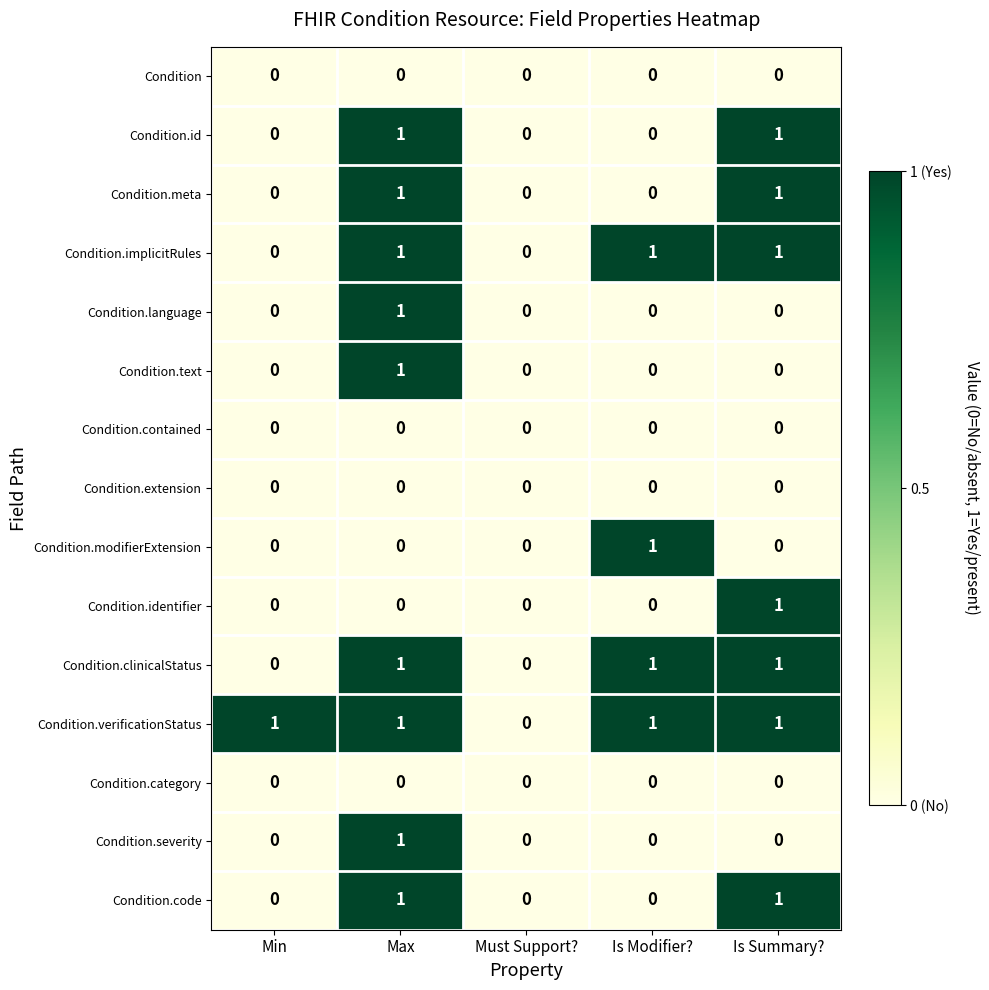

Is the value of Condition.clinicalStatus at Is Summary? greater than the value of Condition.severity at Is Modifier??

Yes